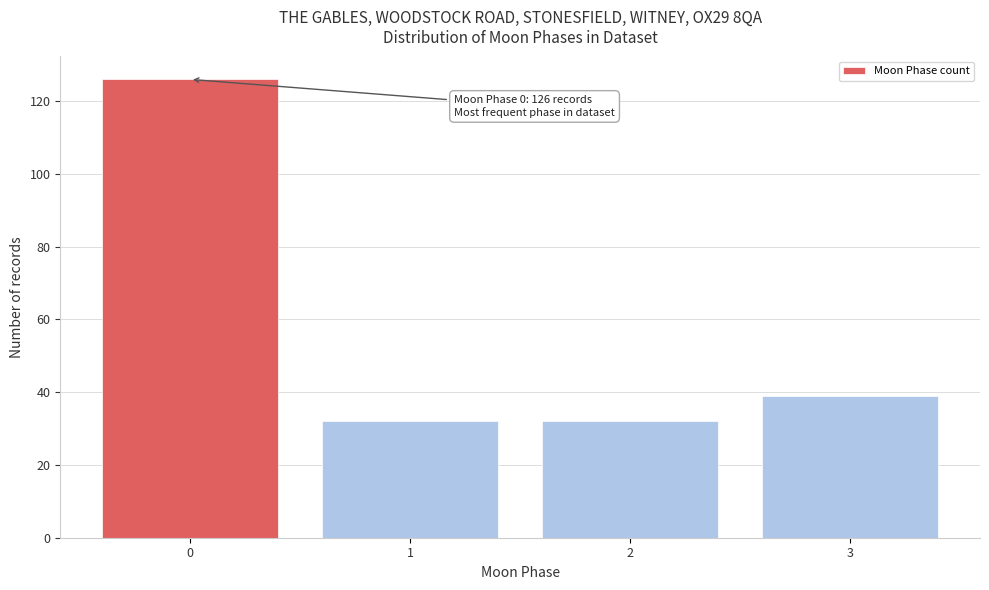

Reading left to right, transcribe all the data shown in this chart.

126	32	32	39